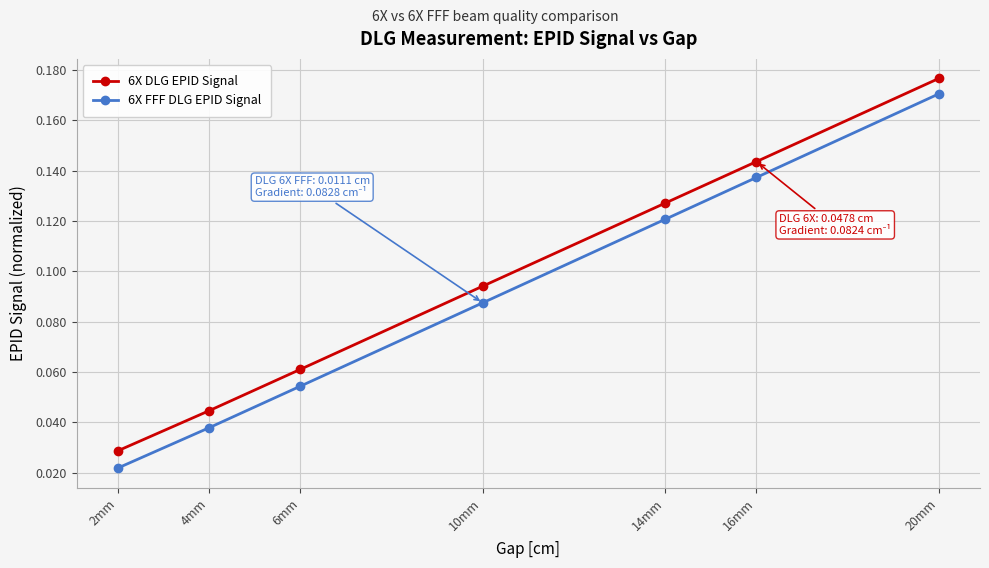

At how many categories does at least one series exceed 0?

7